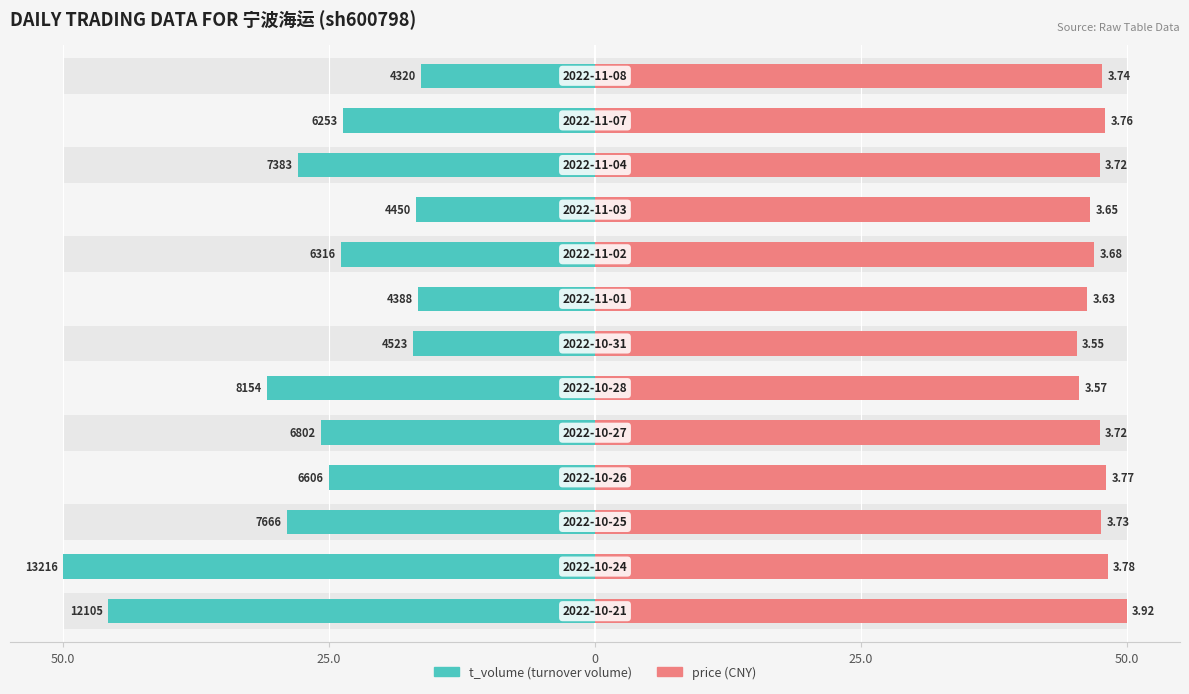

At 0, list the series in order from largest to smallest.

price, t_volume